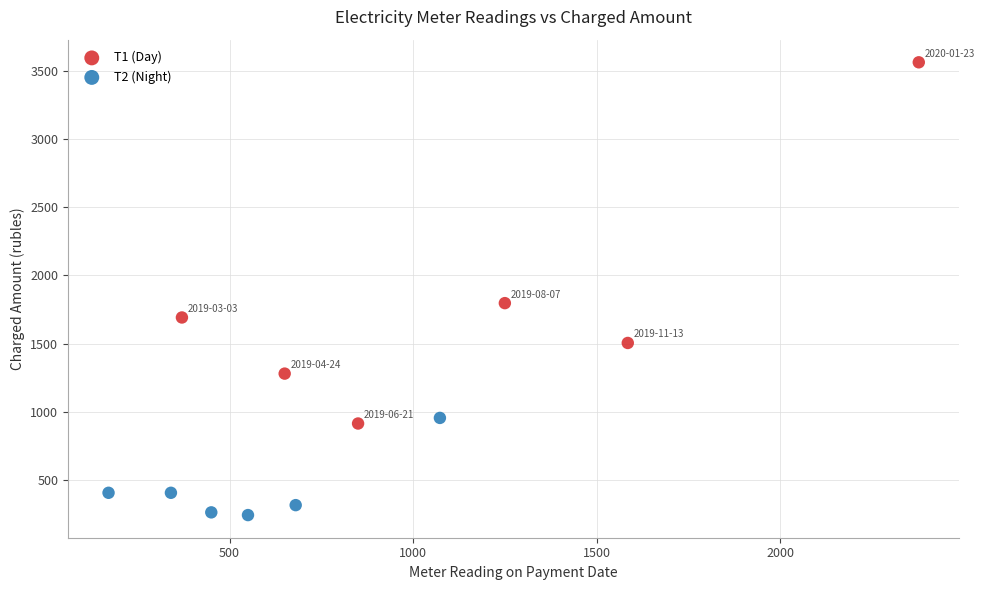

Which series reaches the minimum Y coordinate?

Т2 (Night)